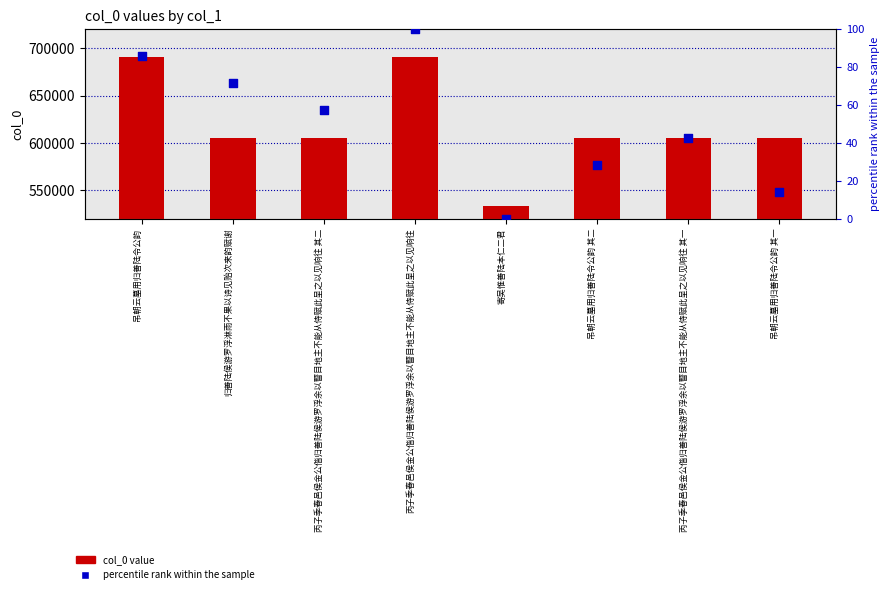

Which series has the largest total across all categories?

col_0 value